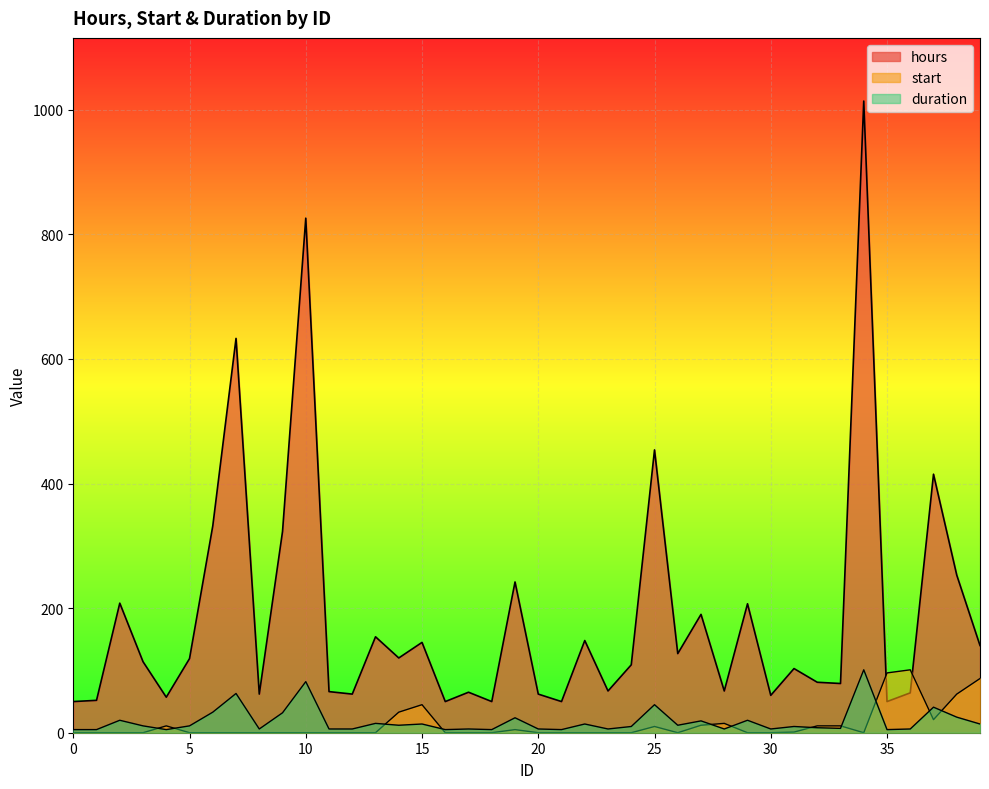

At which label does hours first exceed 114?

2